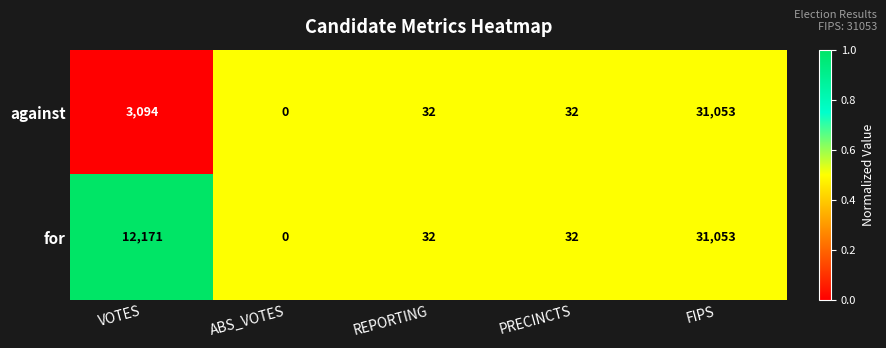

Is it true that against equals 31053 at FIPS?

True